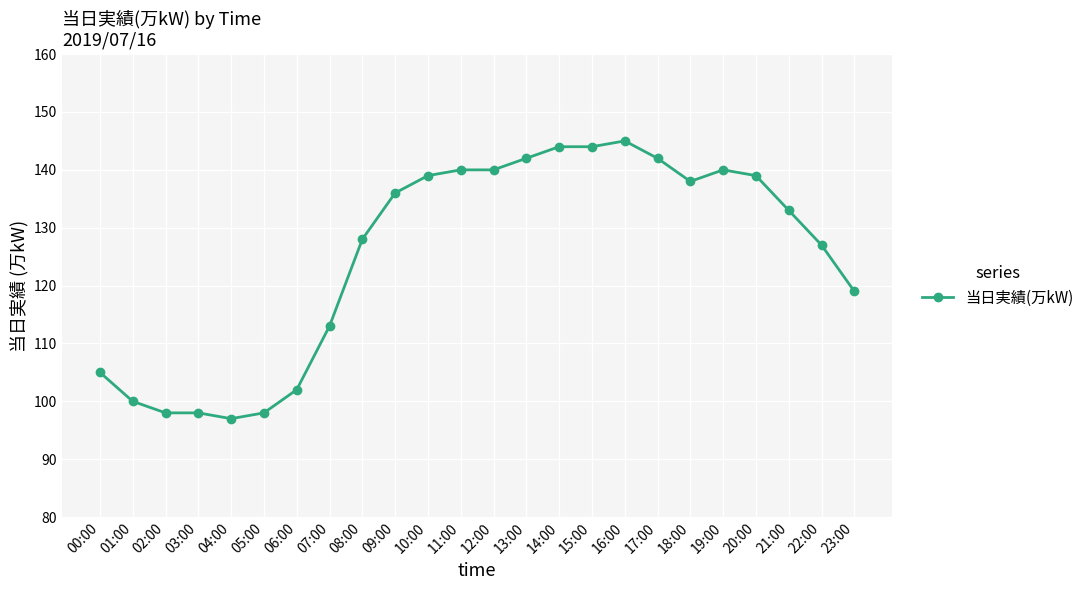

What is the sum of the values at 01:00 and 12:00?

240